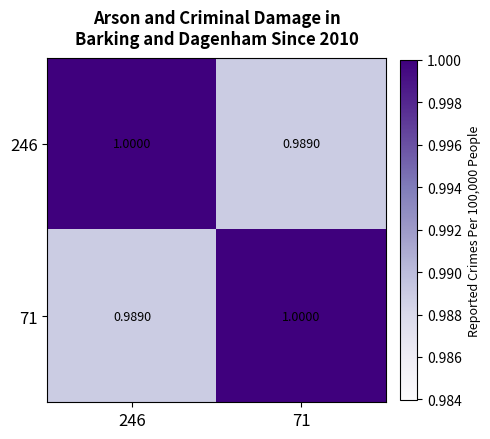

Is the value of 71 at 246 greater than the value of 246 at 246?

No